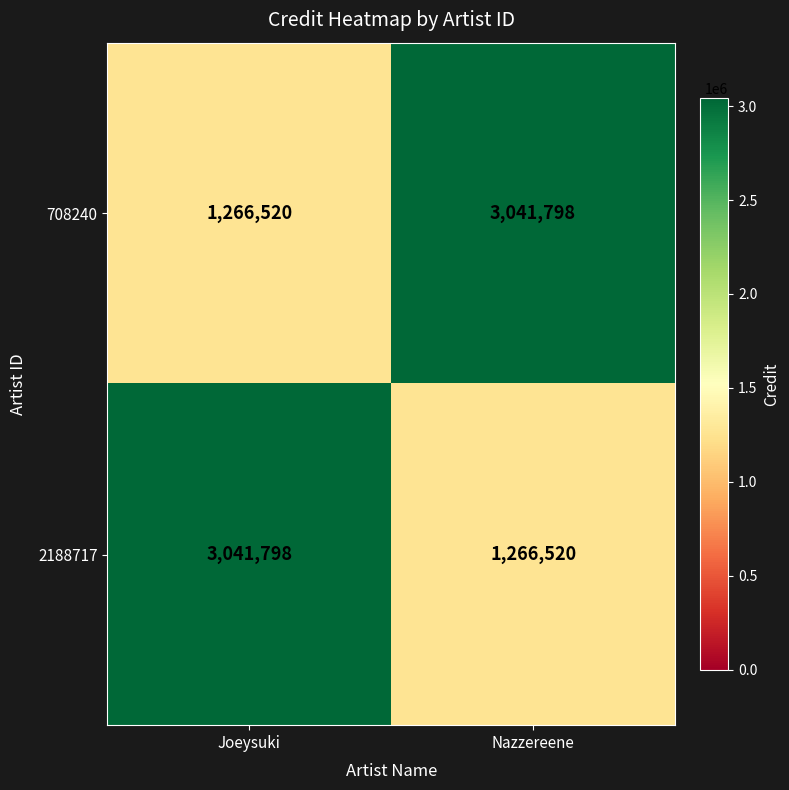

What is the total value across all series at Joeysuki?

4308318